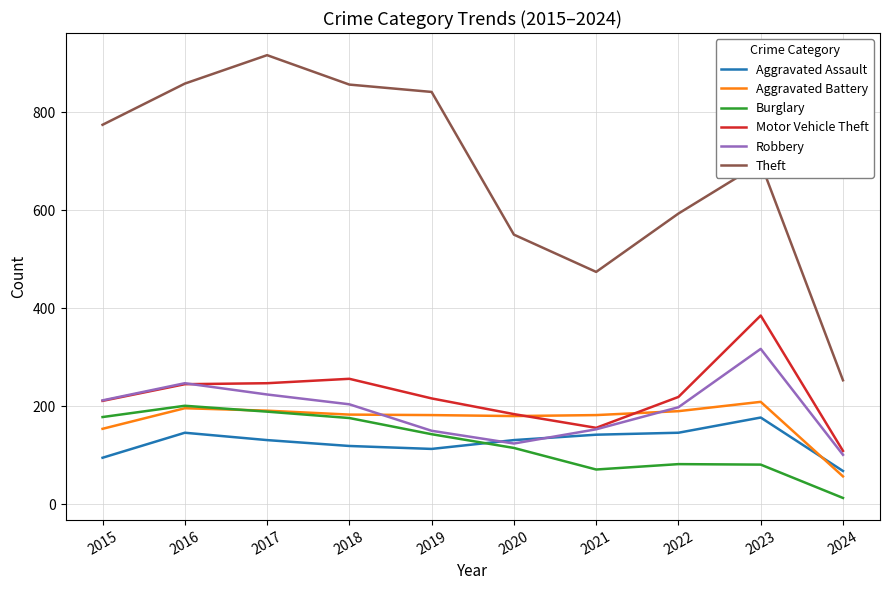

Is it true that Aggravated Assault equals 177 at 2023?

True